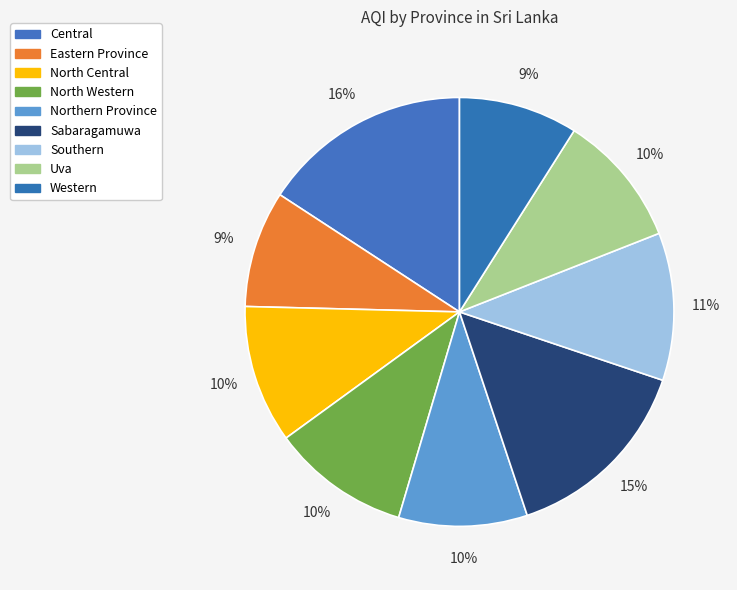

Count the number of slices in the pie.

9